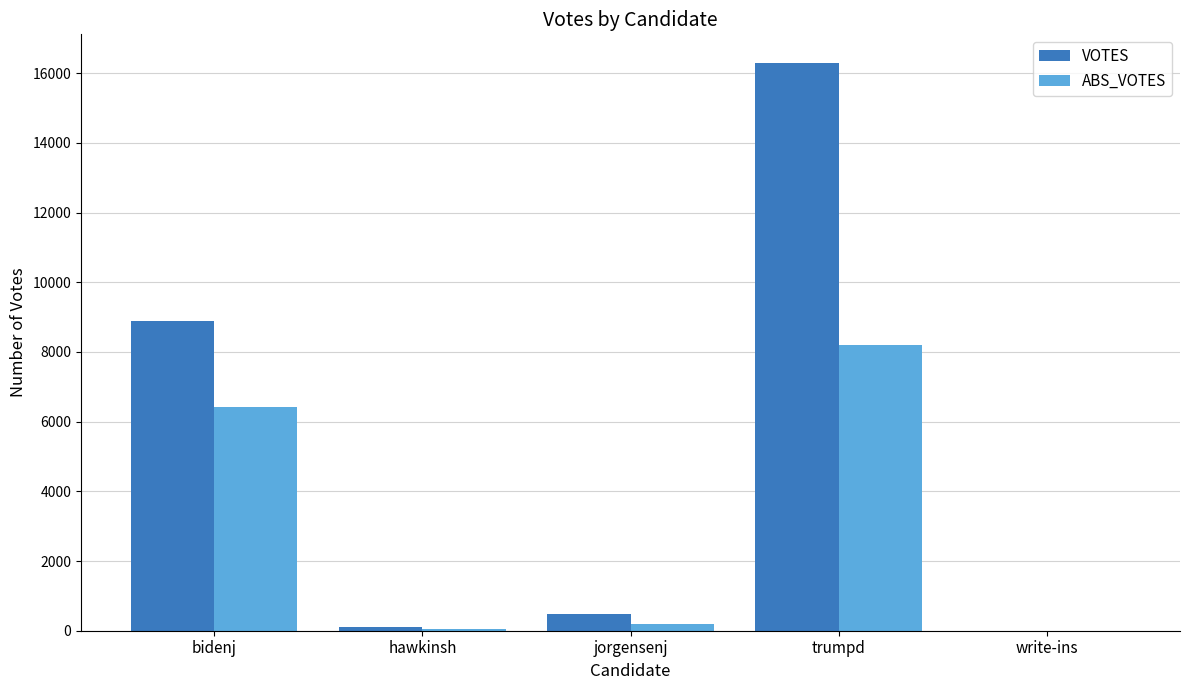

How many data points does each series have?

5